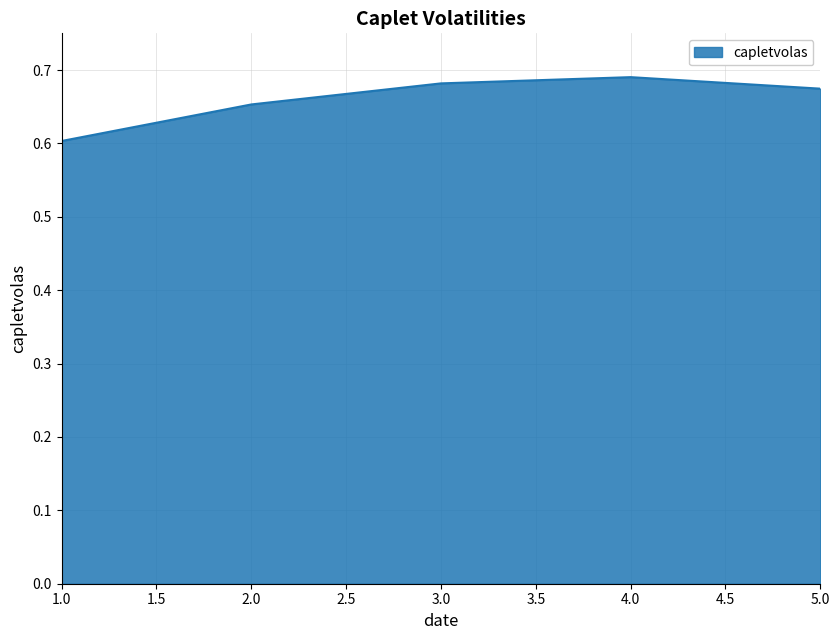

Which has a higher value, 4.0 or 1.5?

4.0